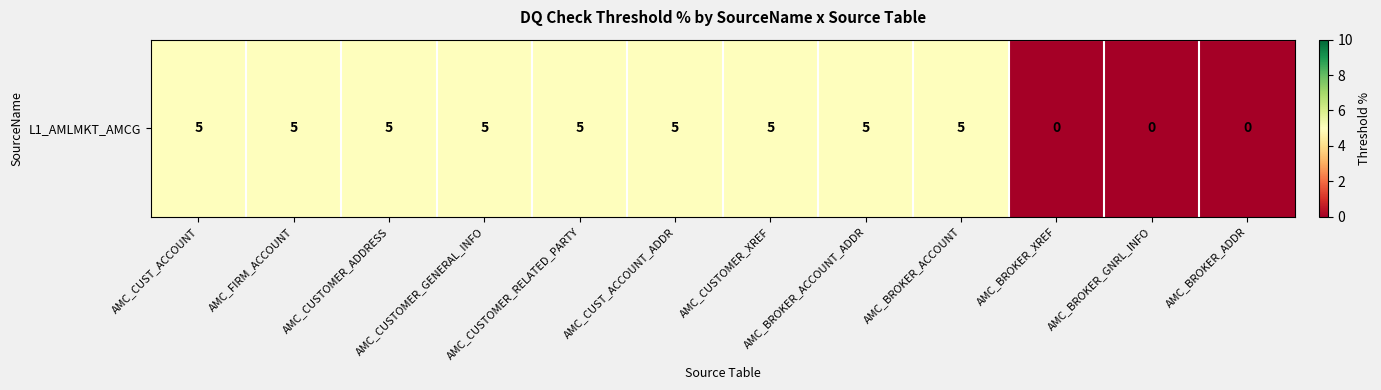

How many positive values are there?

9